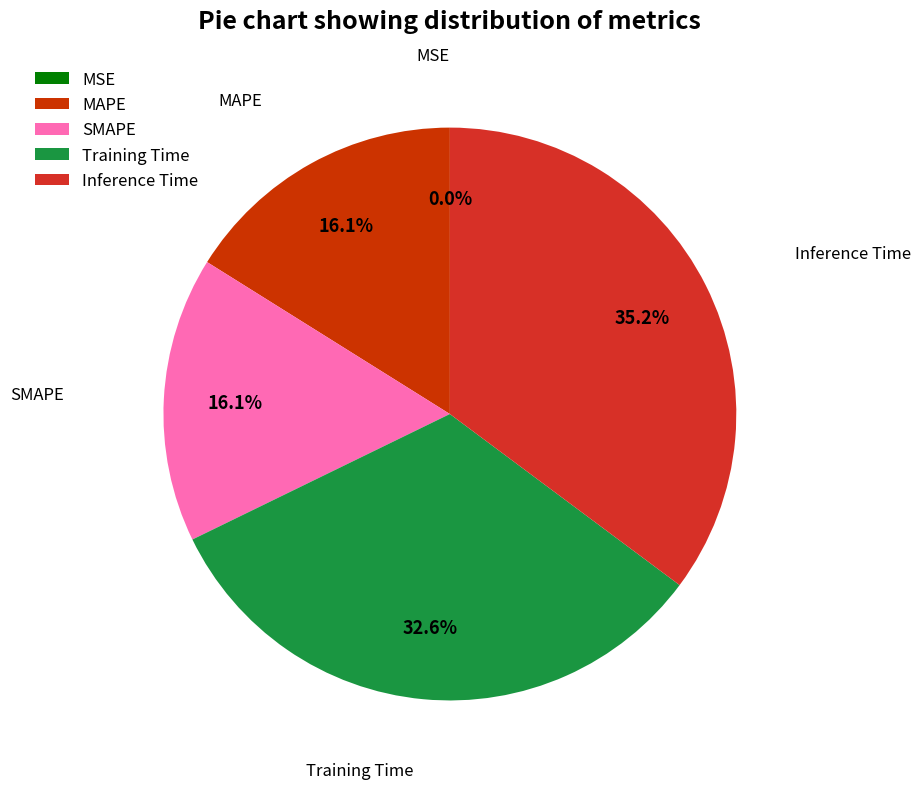

To the nearest percent, what is the average slice percentage?

20%